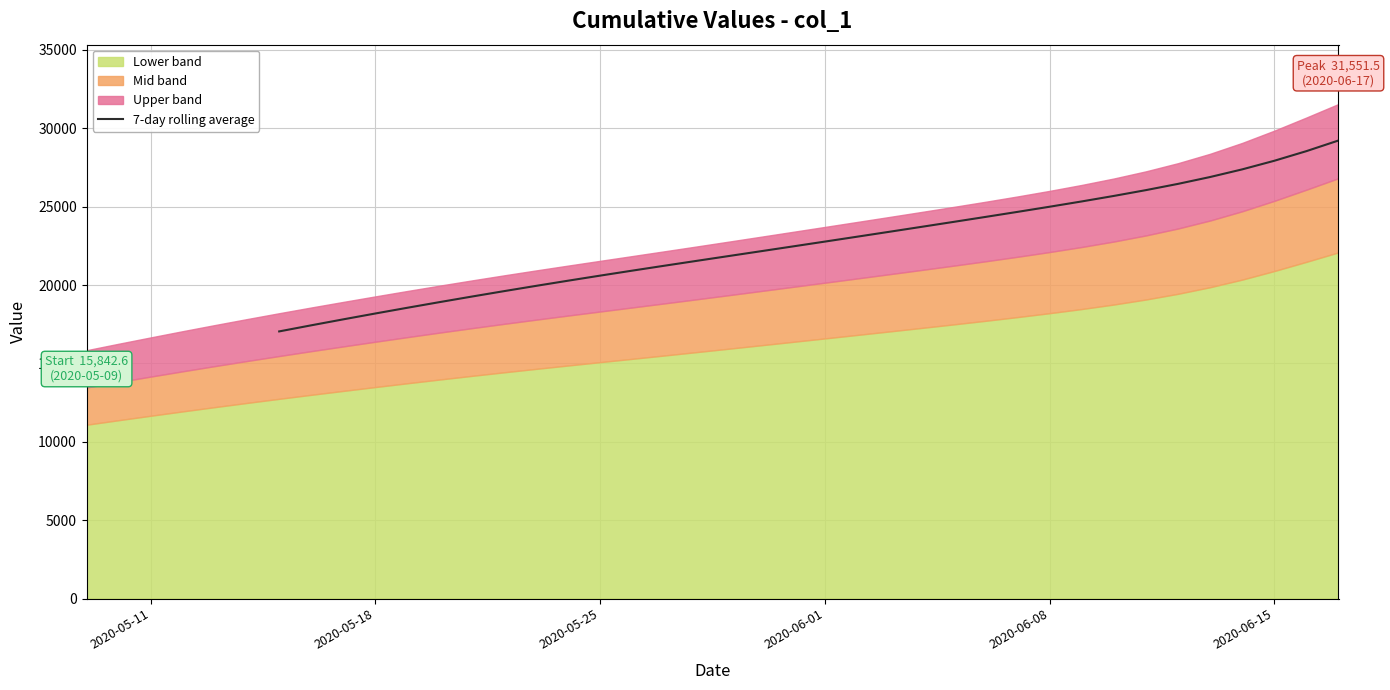

What is the average value?

22715.7